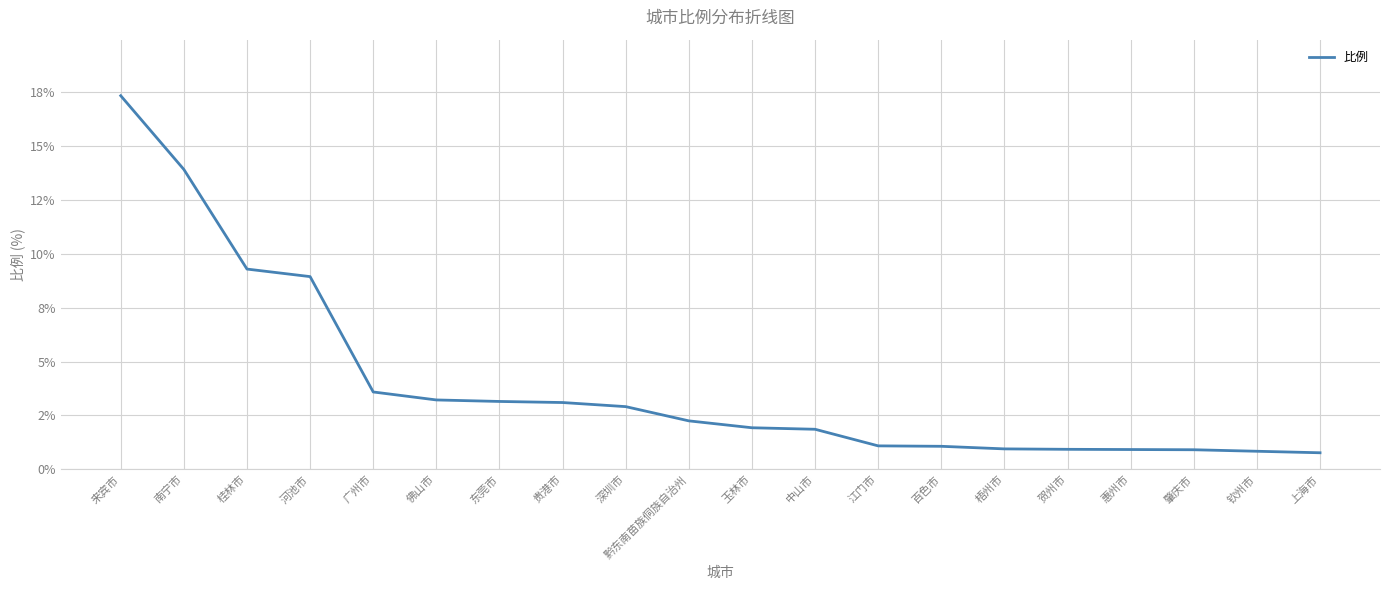

Reading left to right, transcribe all the data shown in this chart.

17.3	13.9	9.3	8.9	3.6	3.2	3.1	3.1	2.9	2.2	1.9	1.9	1.1	1.1	0.9	0.9	0.9	0.9	0.8	0.8